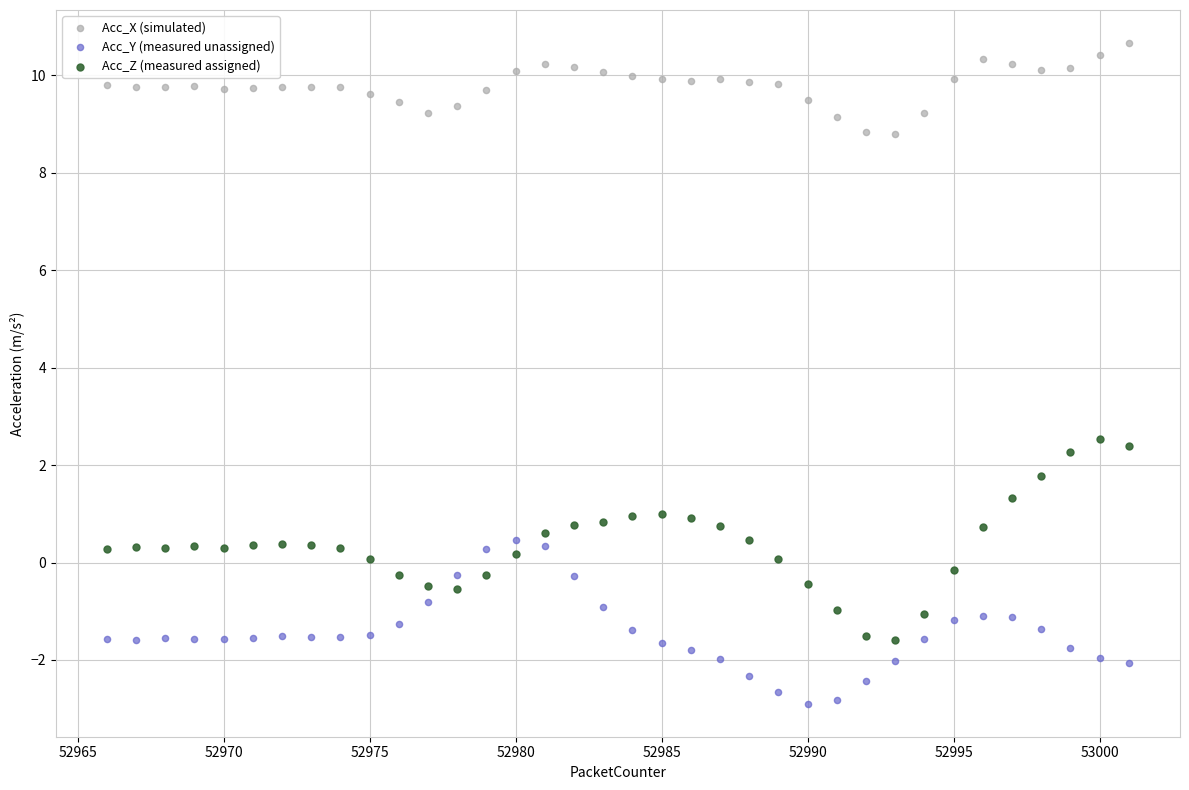

Which series reaches the minimum Y coordinate?

Acc_Y (measured unassigned)